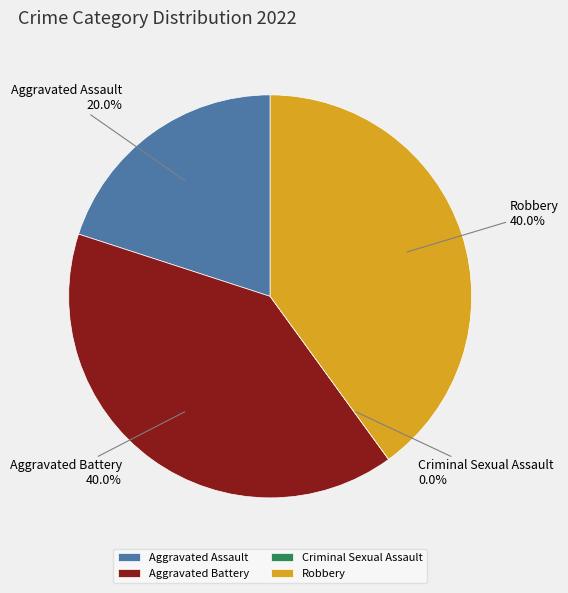

To the nearest percent, what is the difference between the largest and smallest slice percentages?

40%